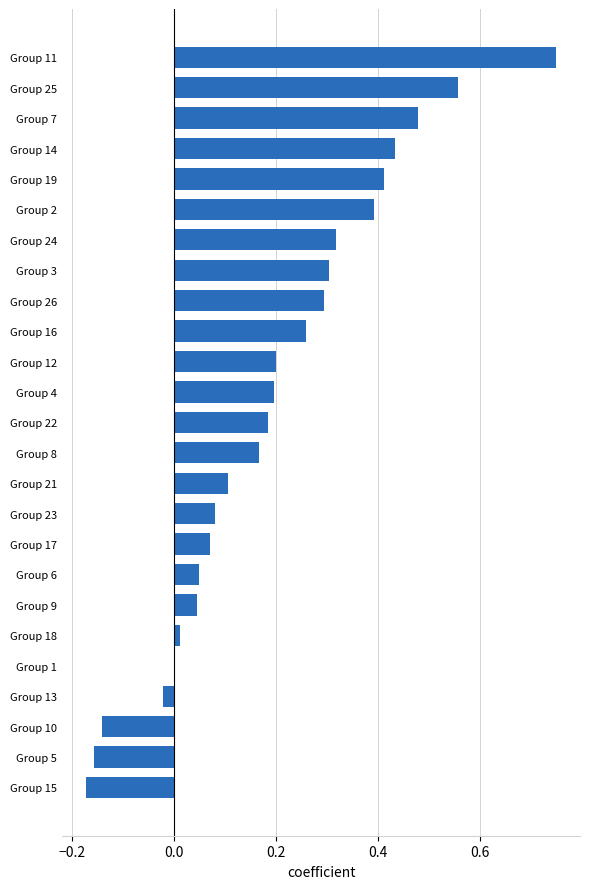

Which category has the highest value across all series?

Group 11